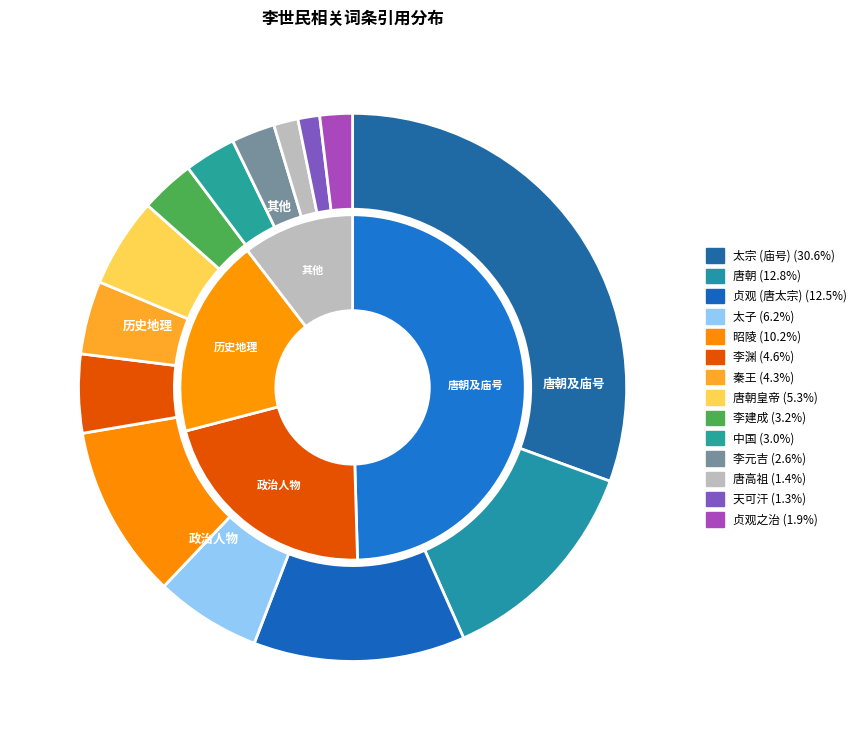

How many segments does this pie chart have?

14